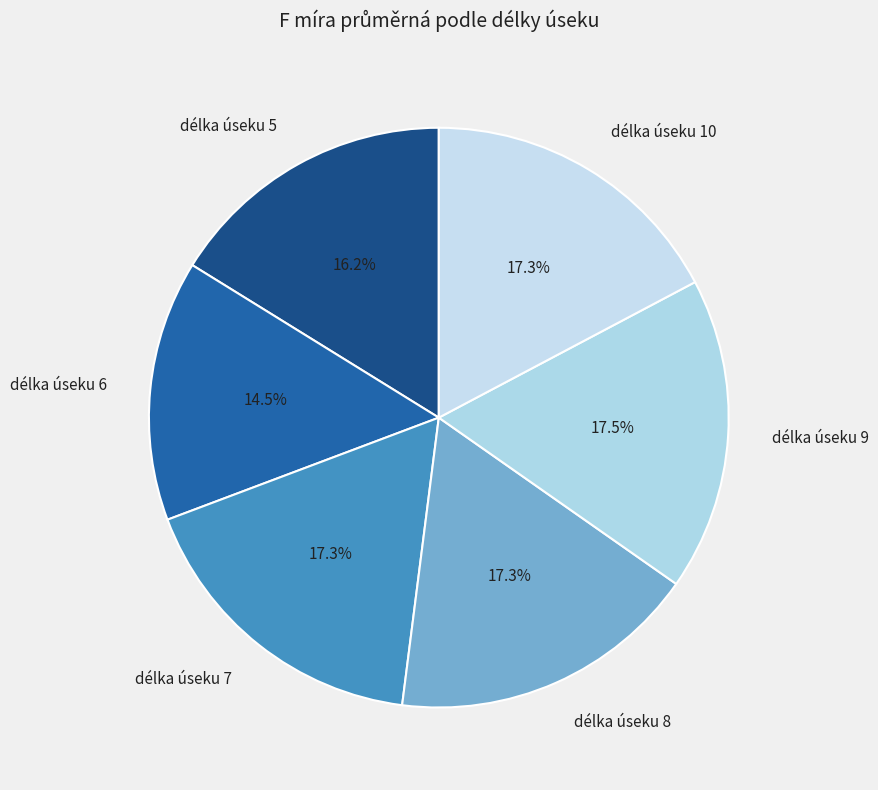

What percentage is NOT represented by délka úseku 9?

82.5%